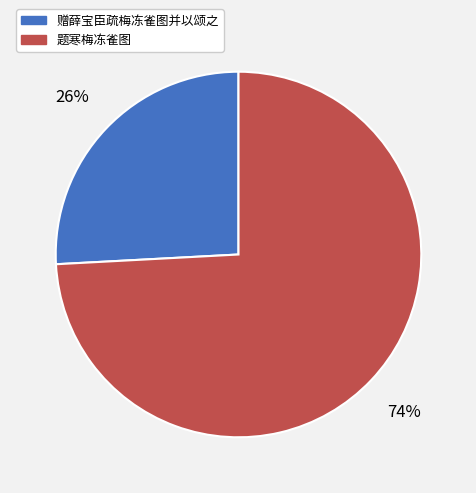

Combined, do 题寒梅冻雀图 and 赠薛宝臣疏梅冻雀图并以颂之 account for over 50%?

Yes